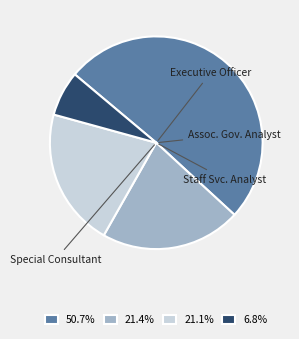

Approximately how many times larger is the value at 21.4% compared to 6.8%?

3.1